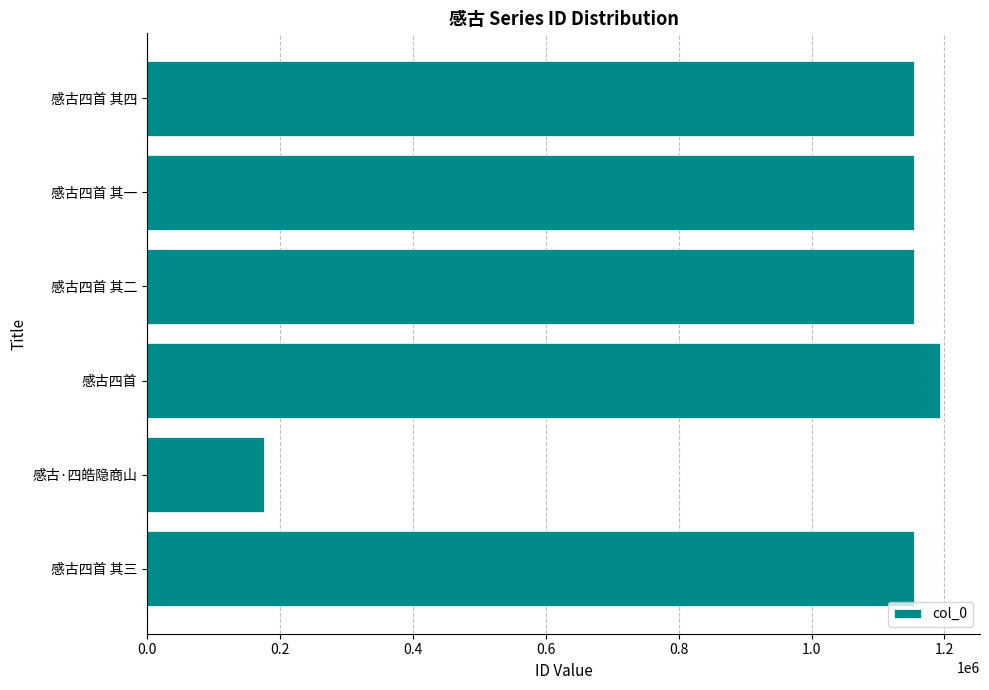

What is the smallest value displayed?

176336